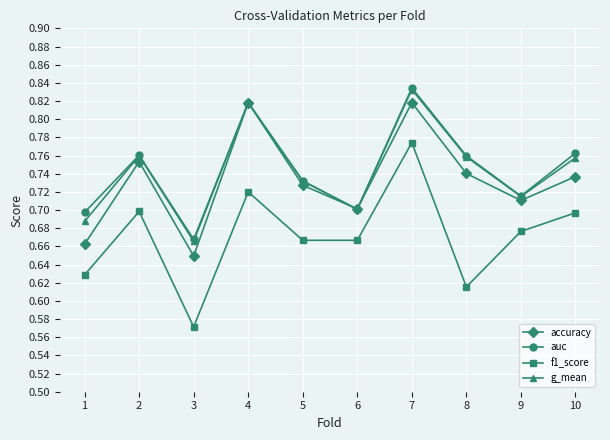

What is the sum of the auc values at 3 and 6?

1.4